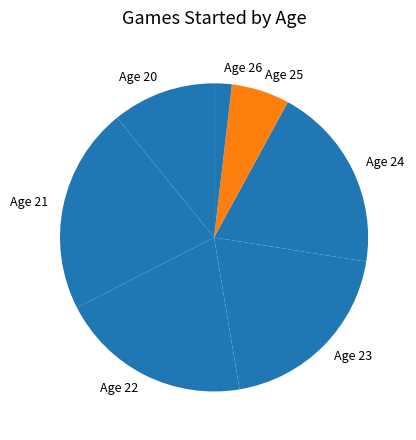

Is the sum of Age 22 and Age 25 greater than half?

No